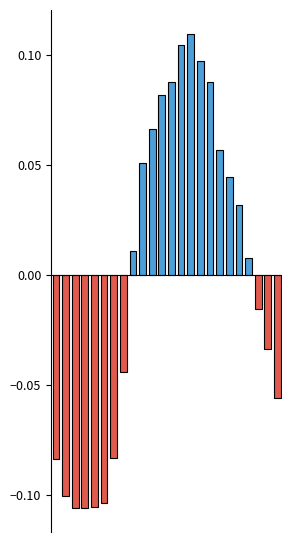

Reading left to right, extract all data points from this chart.

0=-0.1	1=-0.1	2=-0.1	3=-0.1	4=-0.1	5=-0.1	6=-0.1	7=-0.0	8=0.0	9=0.1	10=0.1	11=0.1	12=0.1	13=0.1	14=0.1	15=0.1	16=0.1	17=0.1	18=0.0	19=0.0	20=0.0	21=-0.0	22=-0.0	23=-0.1